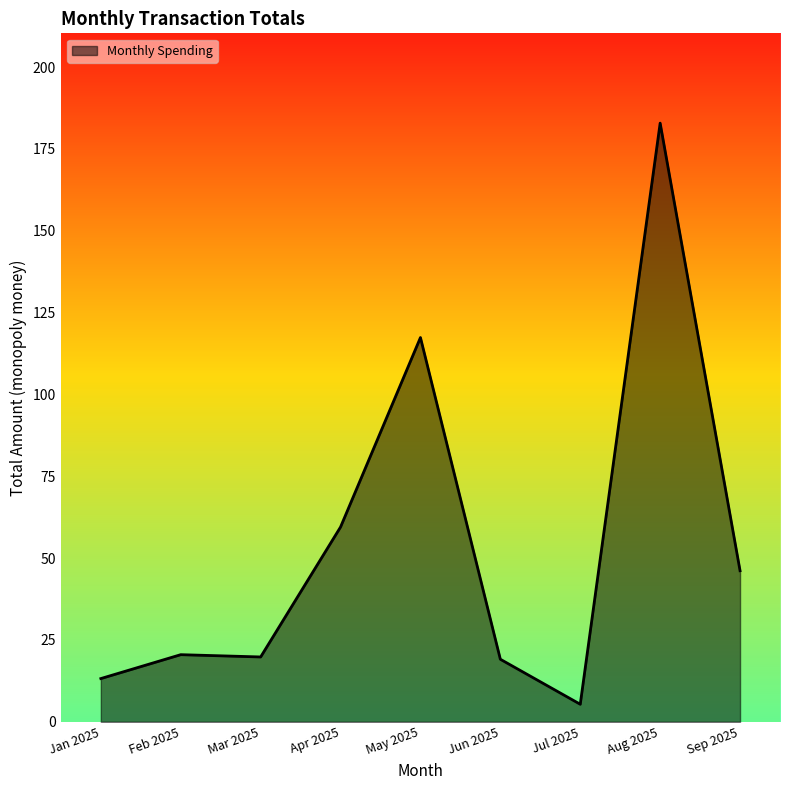

What is the ratio of the value at Apr 2025 to the value at Jul 2025?

11.1